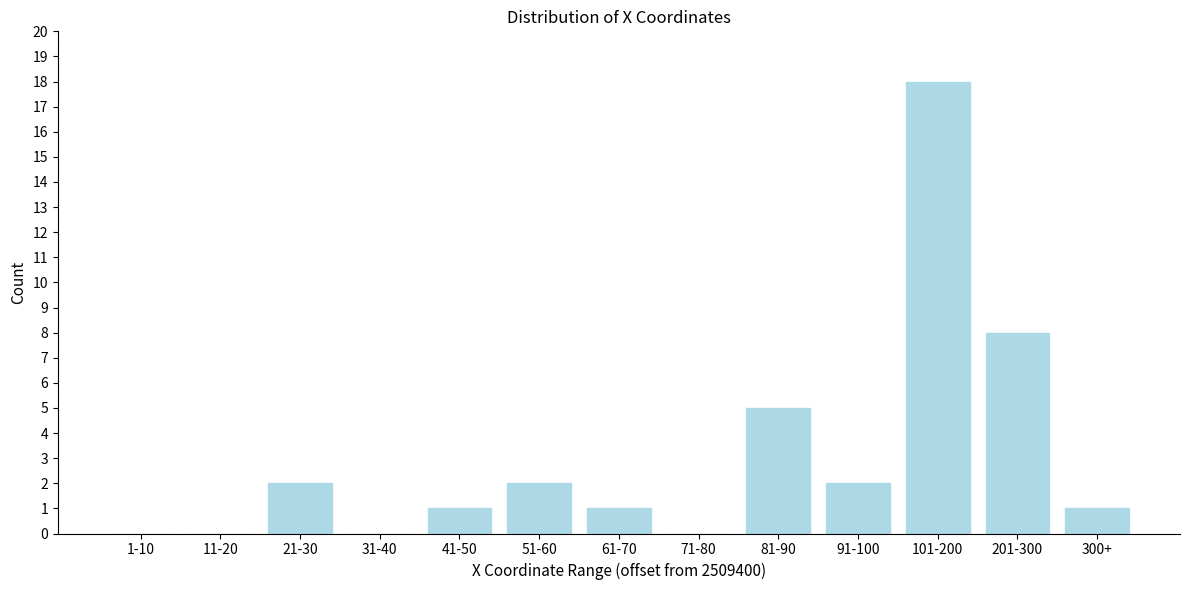

Reading right to left, transcribe all the data shown in this chart.

300+=1	201-300=8	101-200=18	91-100=2	81-90=5	71-80=0	61-70=1	51-60=2	41-50=1	31-40=0	21-30=2	11-20=0	1-10=0